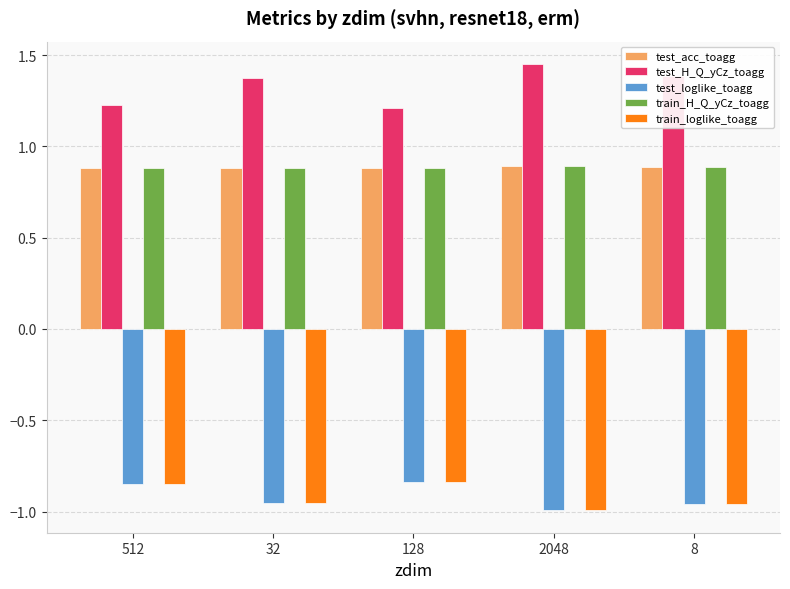

What is the minimum value for test_acc_toagg?

0.9